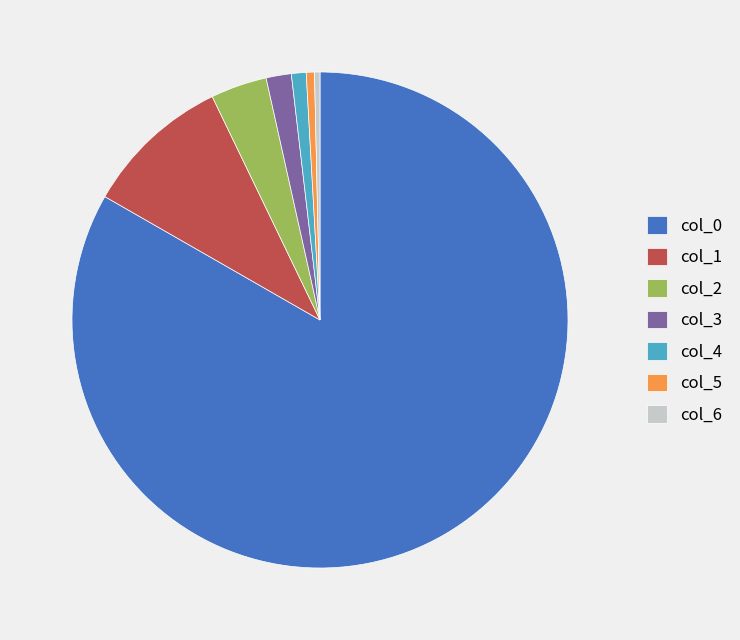

What is the ratio of the value at col_6 to the value at col_2?

0.1